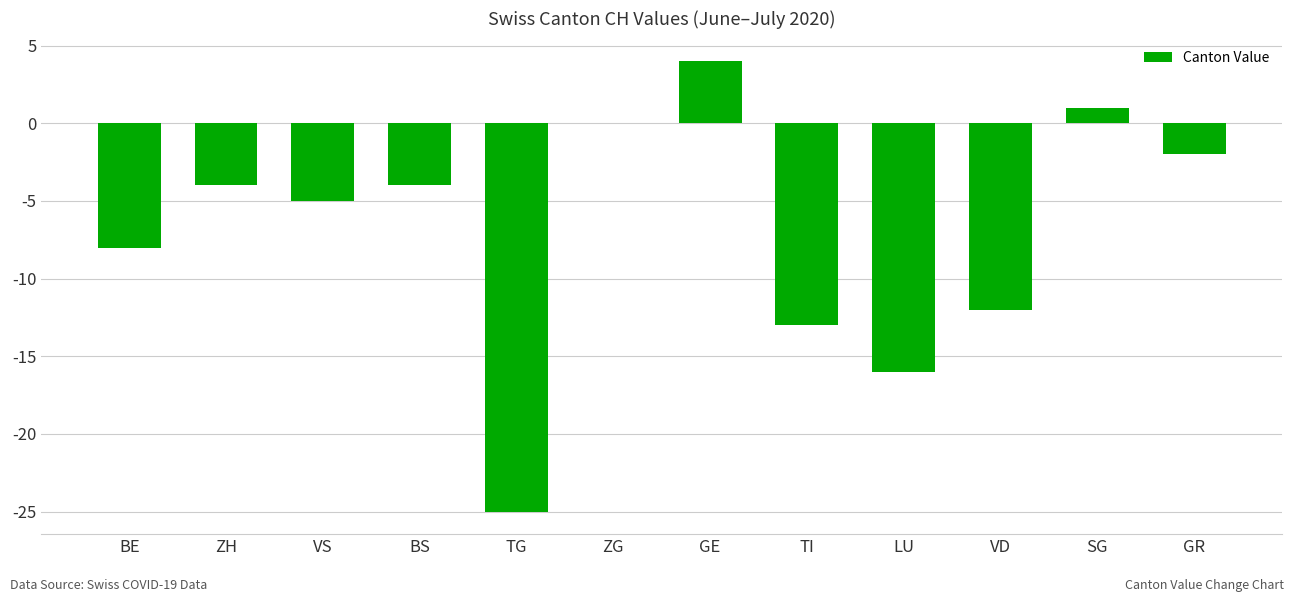

True or false: the data shows -12 at VD.

True